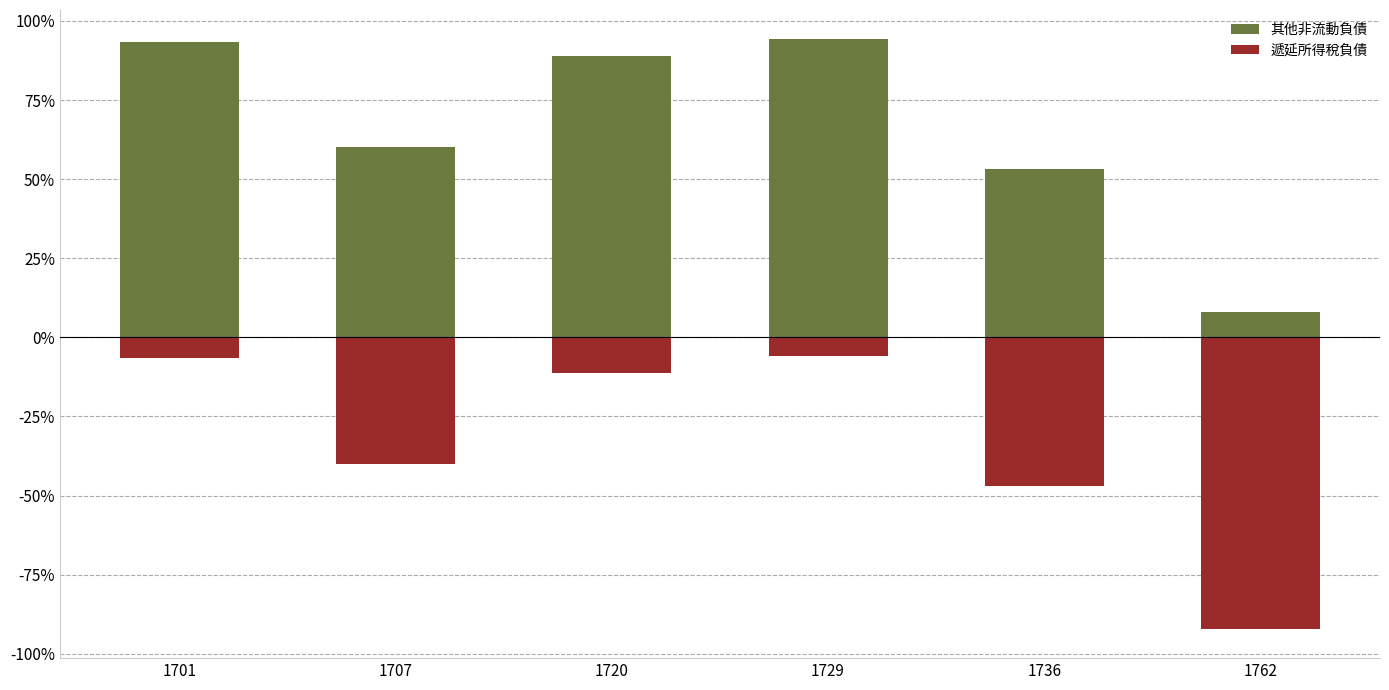

Reading right to left, transcribe all the data shown in this chart.

其他非流動負債: 8.0	53.1	94.1	88.9	60.1	93.4
遞延所得稅負債: -92.0	-46.9	-5.9	-11.1	-39.9	-6.6